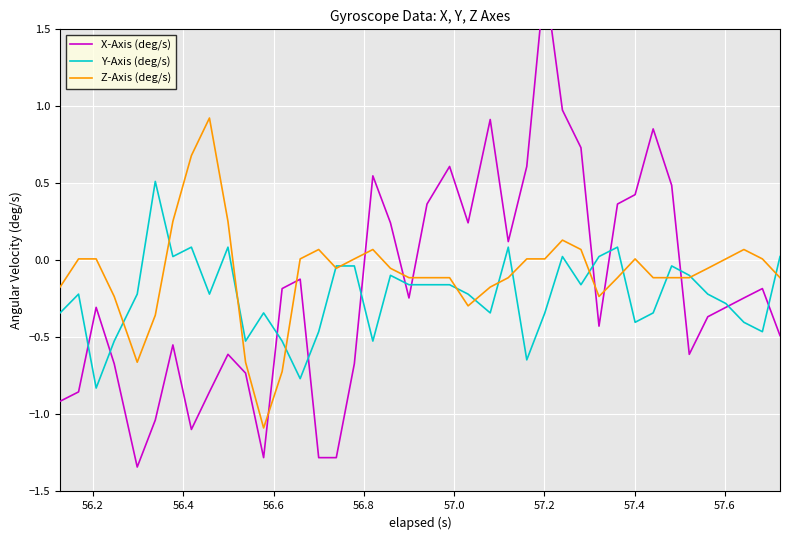

How many values in the Z-Axis (deg/s) series exceed 0?

18